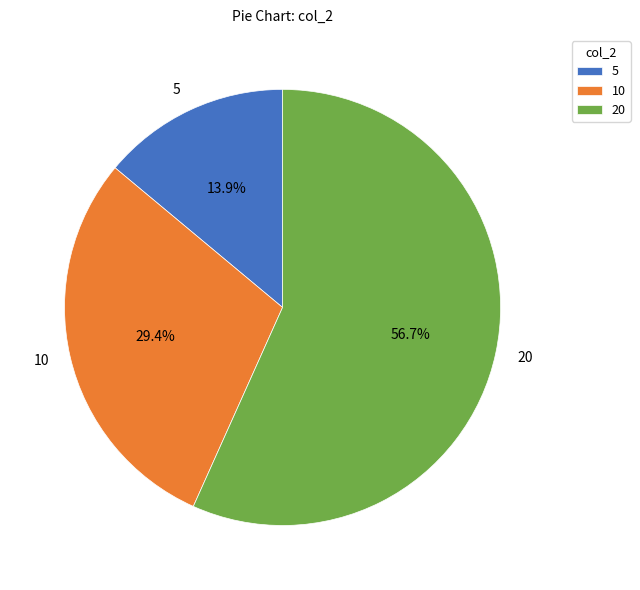

What percentage is the 20 slice, to the nearest percent?

57%